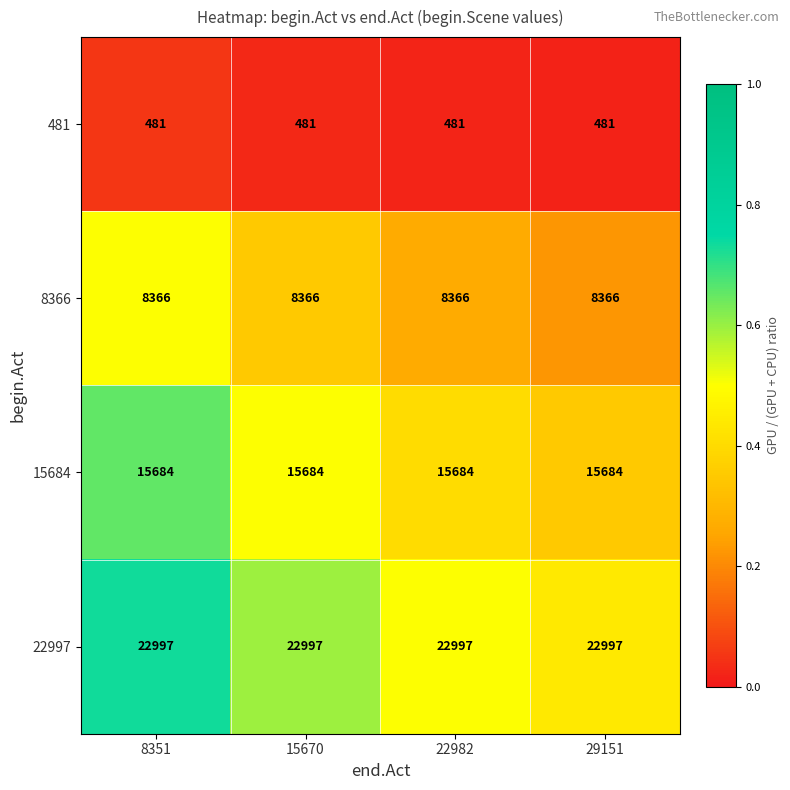

What is the sum of the 22997 values at 15670 and 29151?

45994